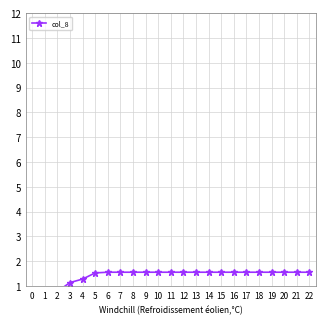

Reading left to right, list all the values displayed in this chart.

0=0.3	1=0.3	2=0.8	3=1.1	4=1.3	5=1.5	6=1.6	7=1.6	8=1.6	9=1.6	10=1.6	11=1.6	12=1.6	13=1.6	14=1.6	15=1.6	16=1.6	17=1.6	18=1.6	19=1.6	20=1.6	21=1.6	22=1.6